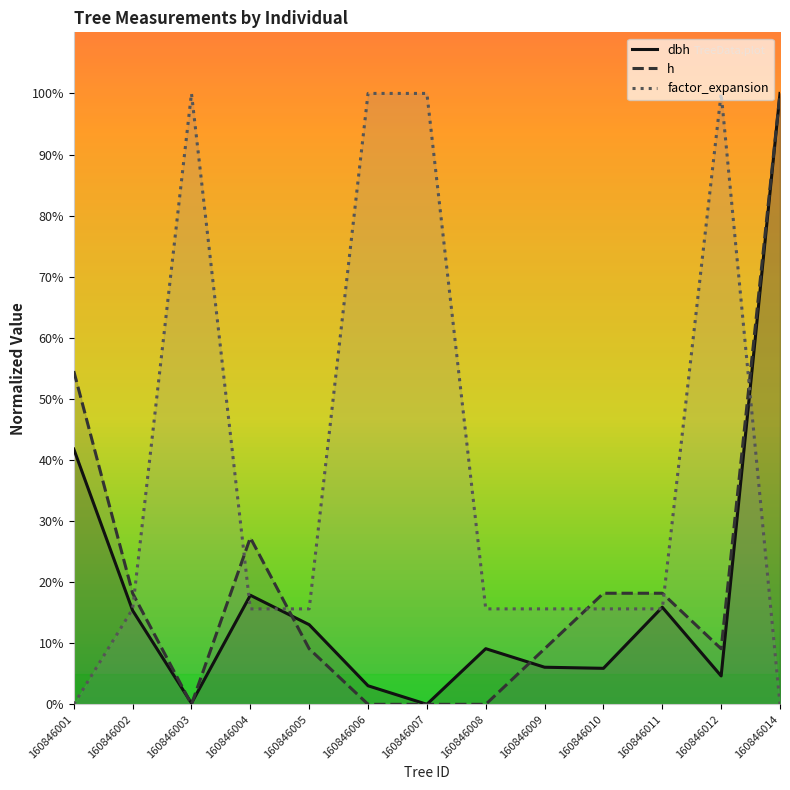

Which label corresponds to the largest value in the chart?

160846014